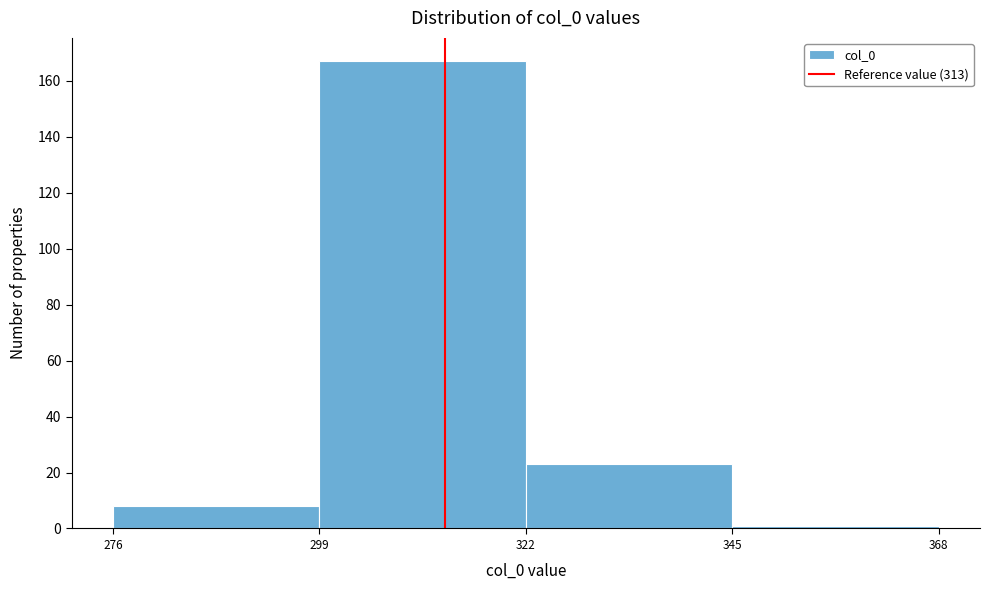

Reading left to right, transcribe this chart: for each bar, give the range it covers on the x-axis and its height. The values are not printed on the chart, so give them approximately, as read against the axis.

276 to 299: 8
299 to 322: 168
322 to 345: 24
345 to 368: under 2